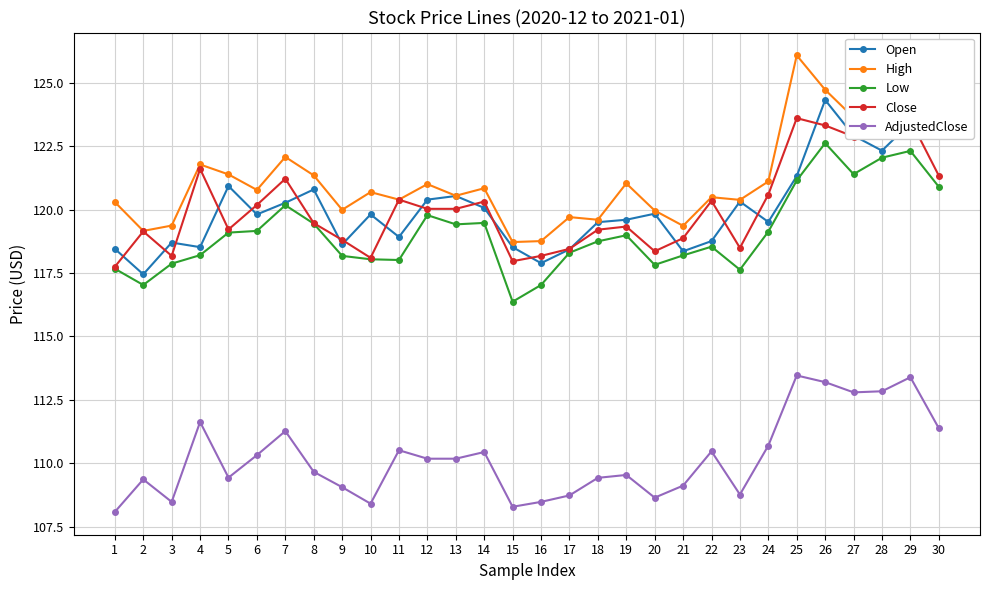

What value does the Open series have at 30?

123.5